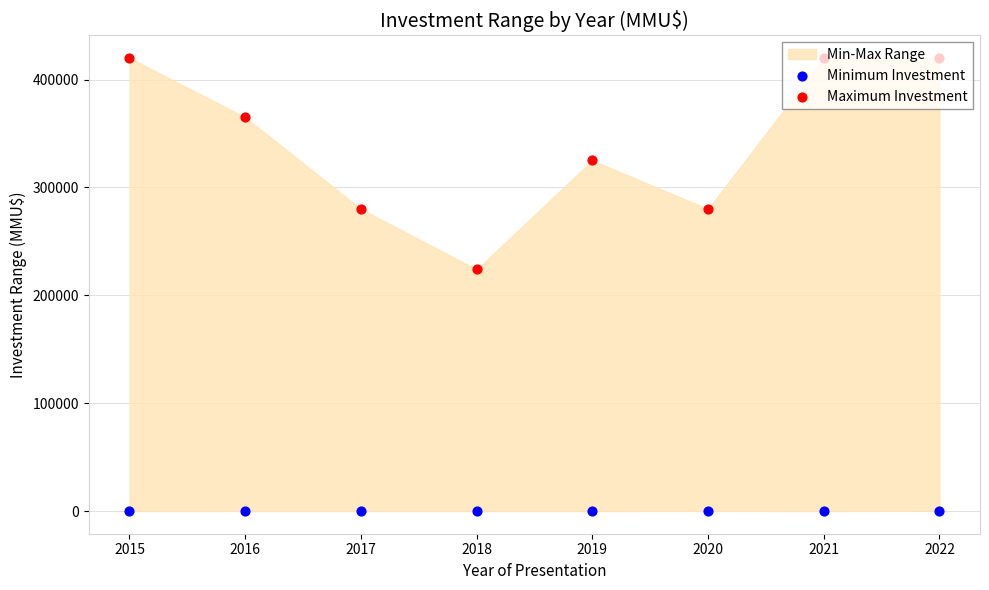

At which category is the sum across all series the highest?

2022